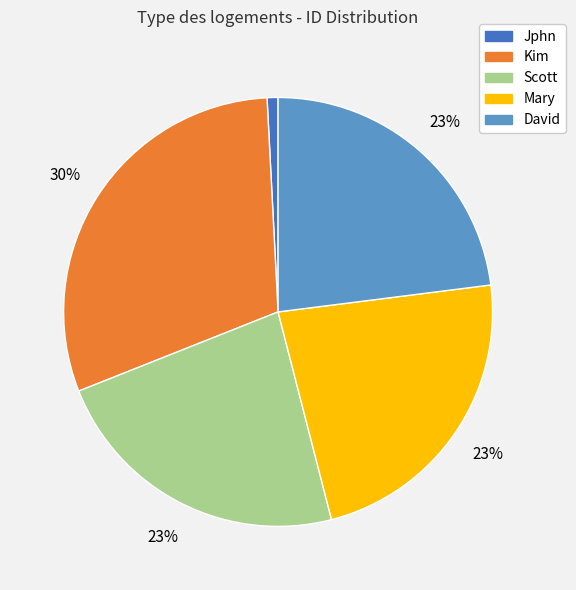

How many segments does this pie chart have?

5